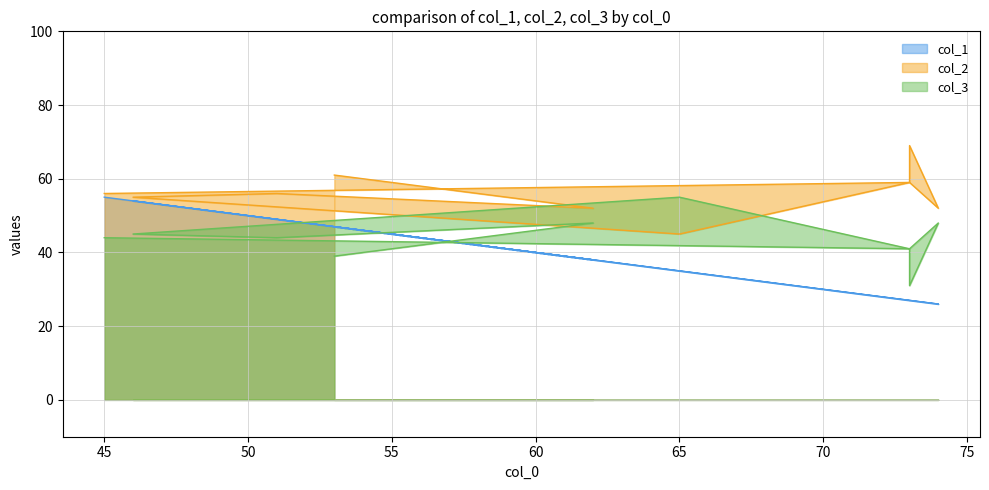

True or false: col_1 has a value of 47 at 53.

True